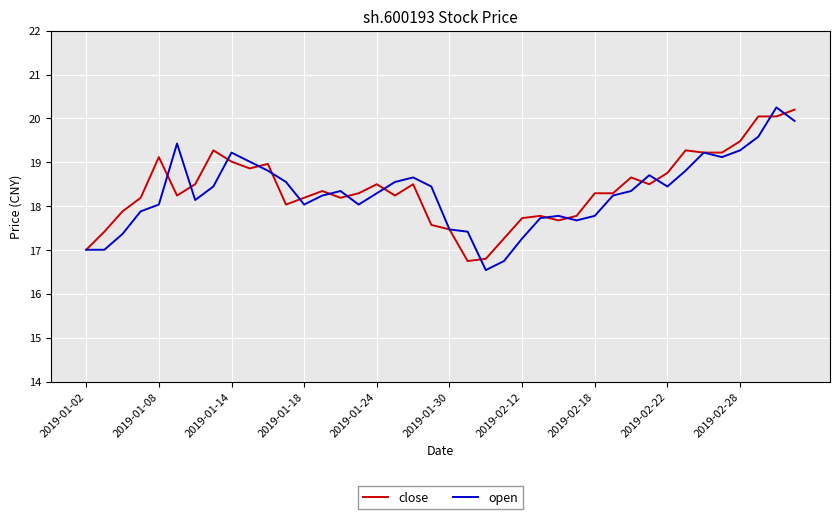

What is the maximum value for open?

20.3